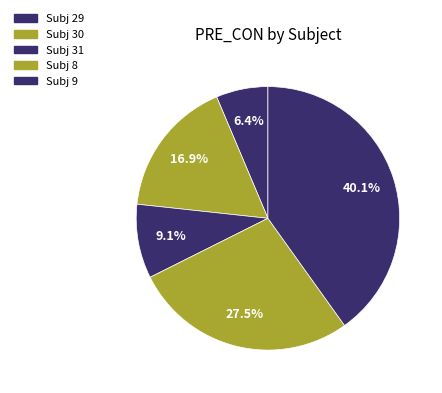

How many slices are in this pie chart?

5